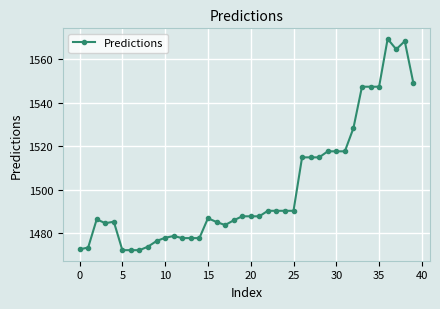

How many series are shown in this chart?

1